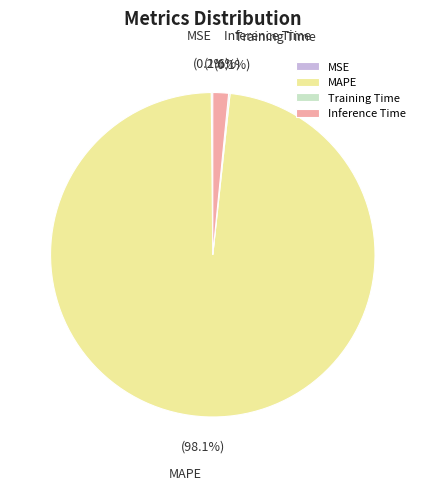

What is the largest slice in the pie chart?

MAPE